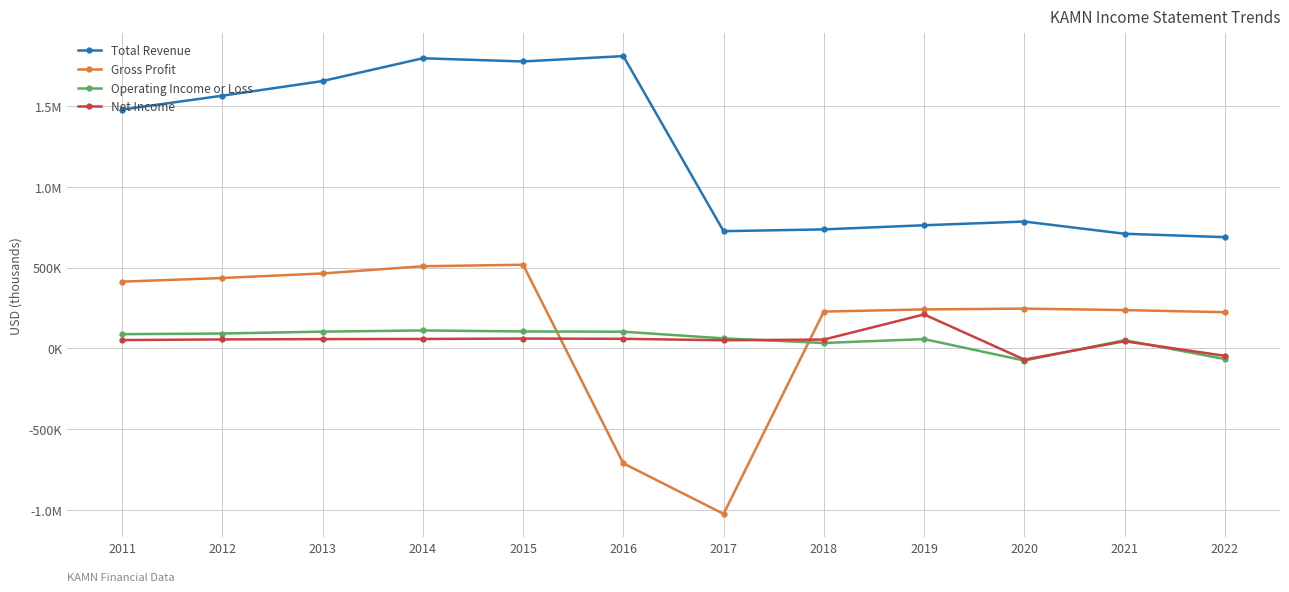

What is the difference between the maximum and minimum values in the Operating Income or Loss series?

186400